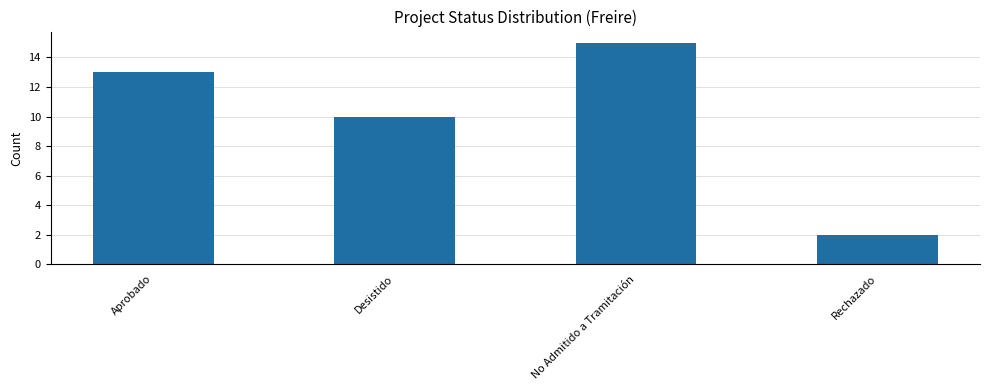

Are the bars grouped side by side (vs. stacked)?

No